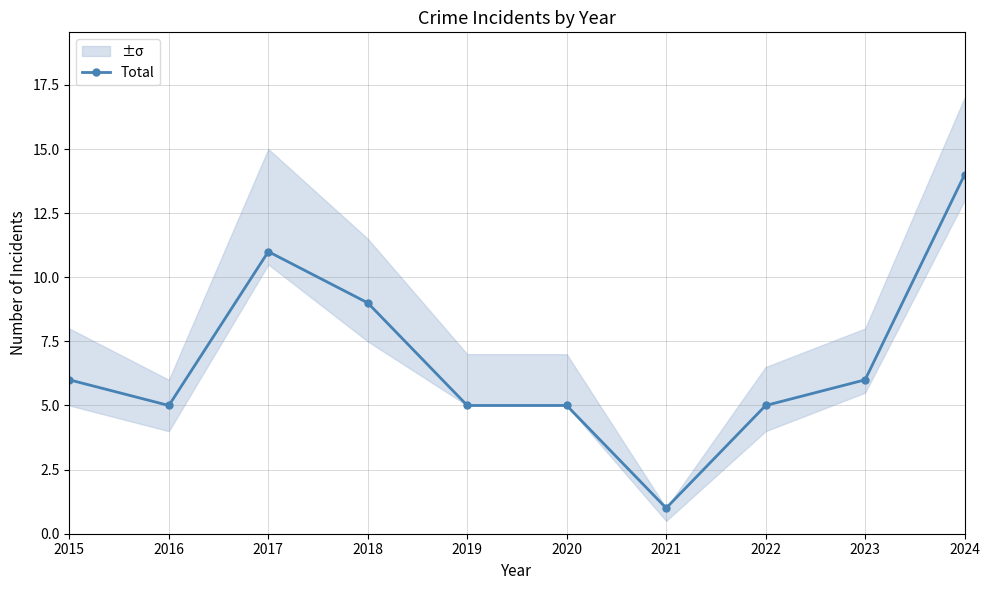

What is the value of the 1st point from the left?

6